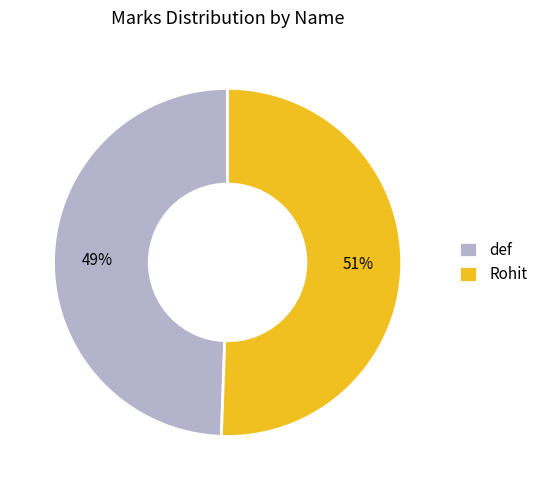

Which has a higher value, Rohit or def?

Rohit